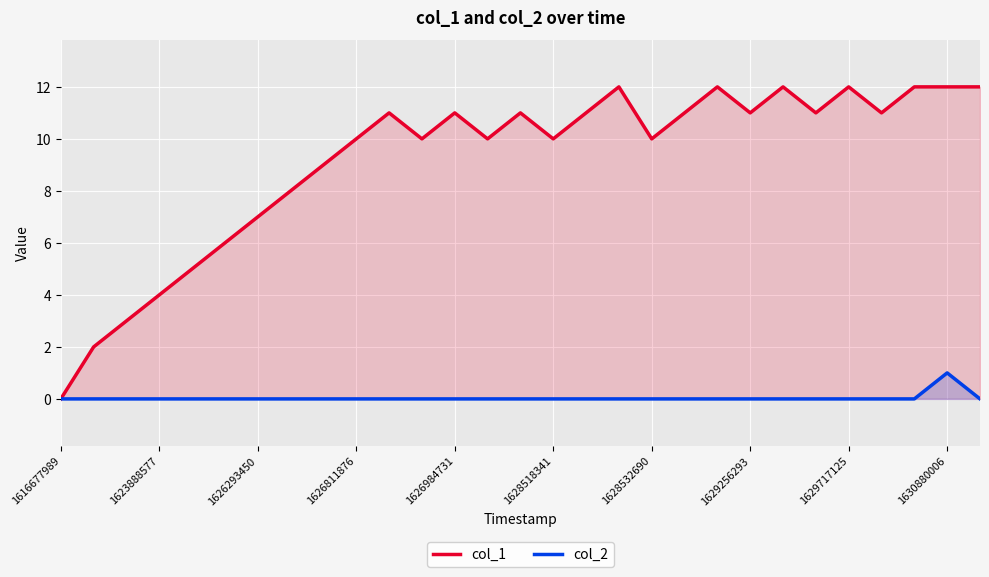

What is the difference between the highest and lowest values at 23?

11